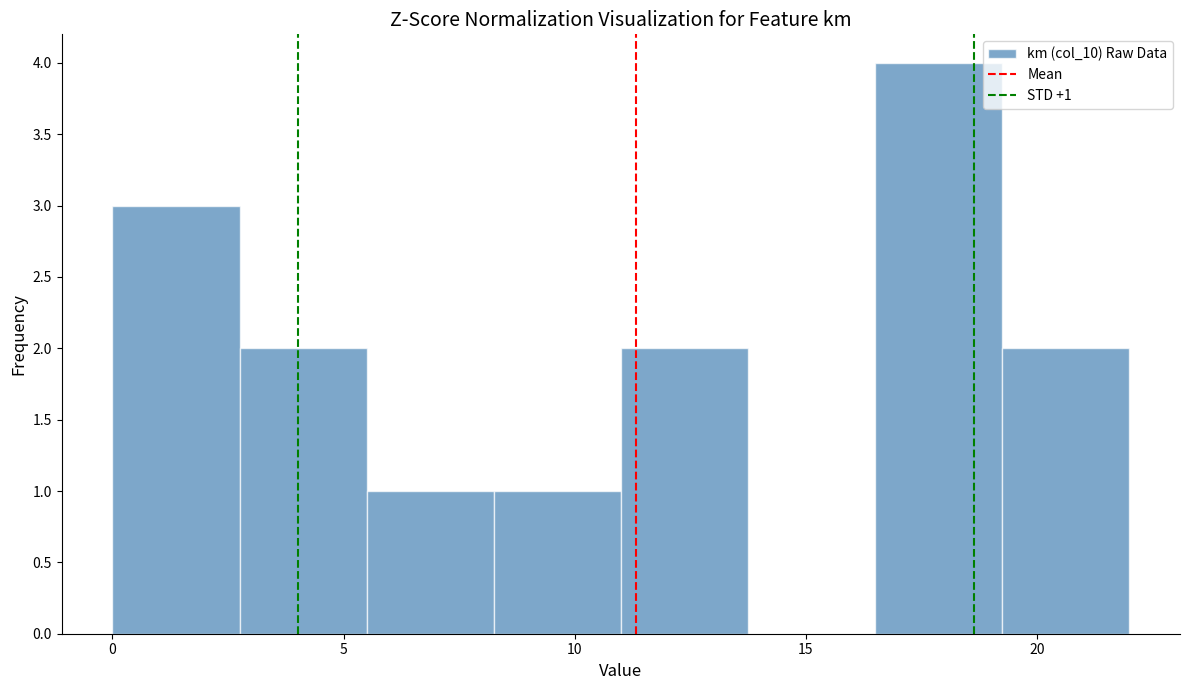

Over which range of the x-axis is the bar tallest?

16.50 to 19.25